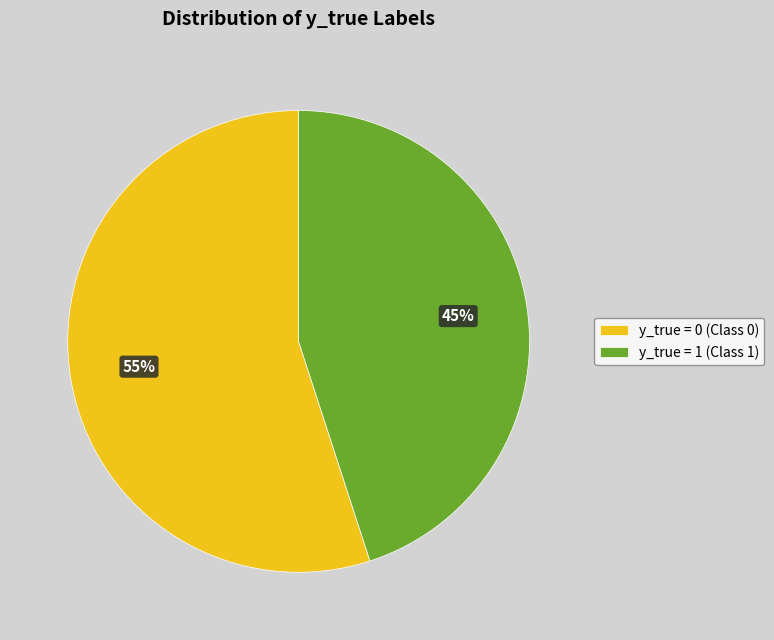

What is the ratio of the value at y_true = 0 (Class 0) to the value at y_true = 1 (Class 1)?

1.2